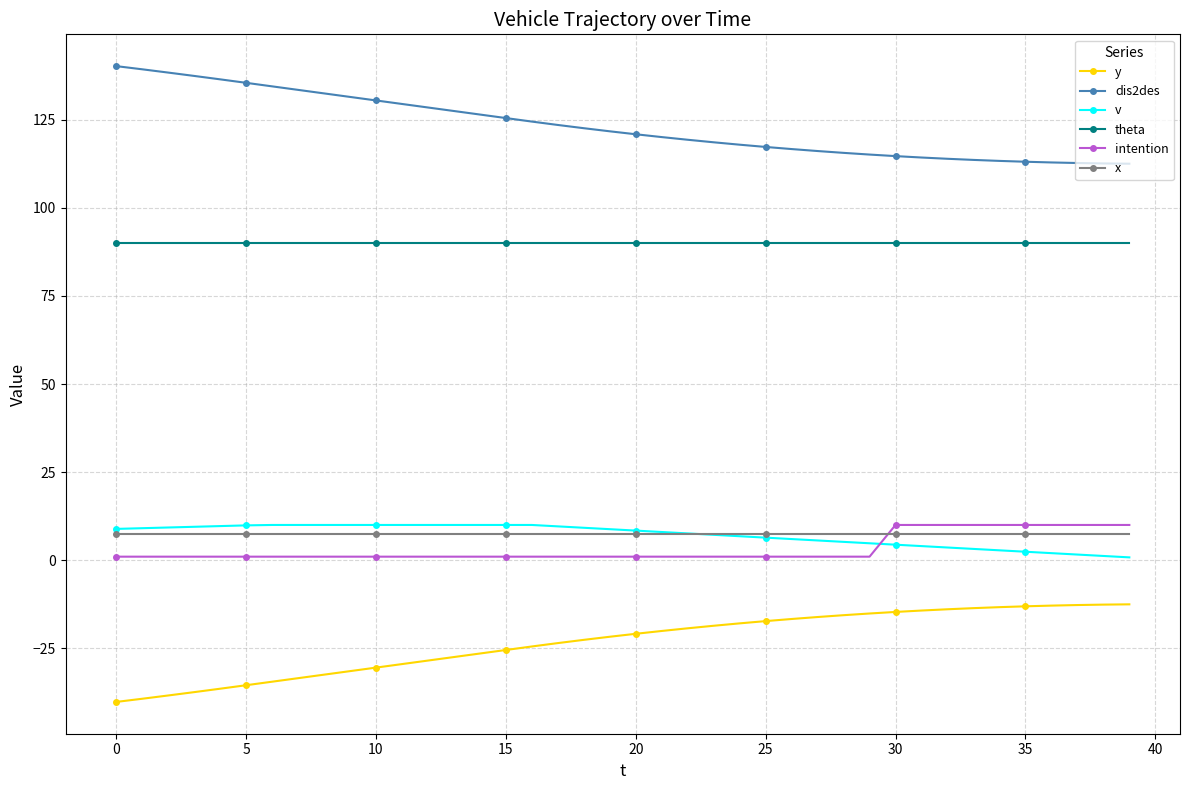

What is the value of the theta point at the 37th from the left?

90.0